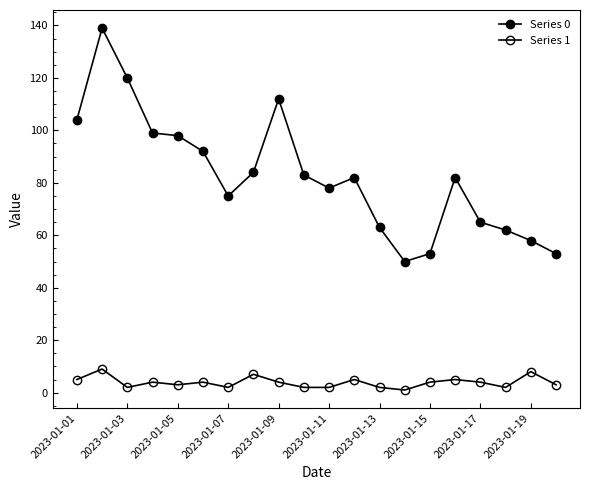

What is the average value of the Series 1 series?

4